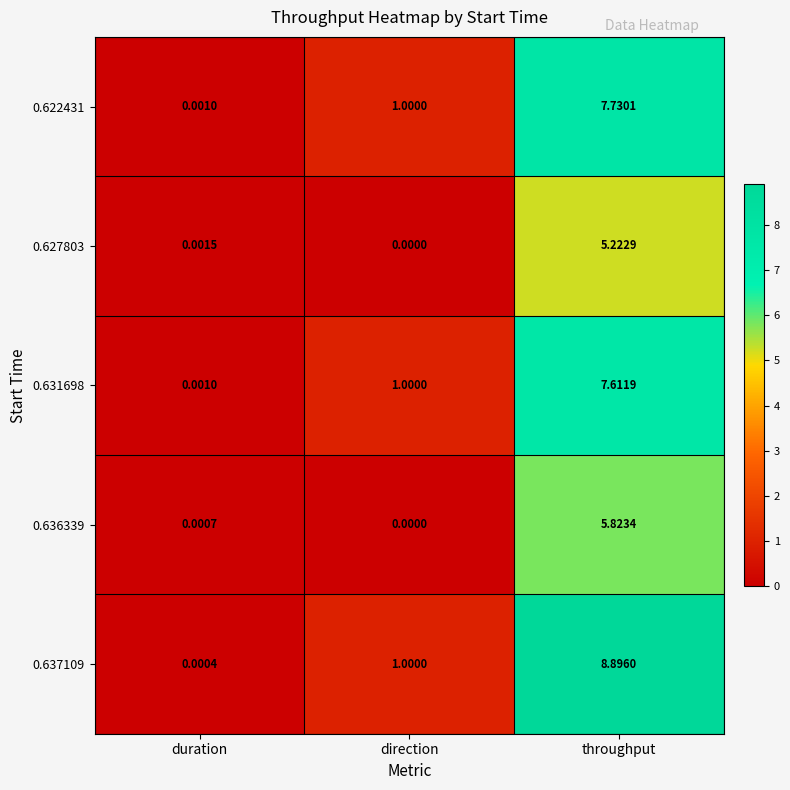

At which label is 0.637109 closest to 4?

direction